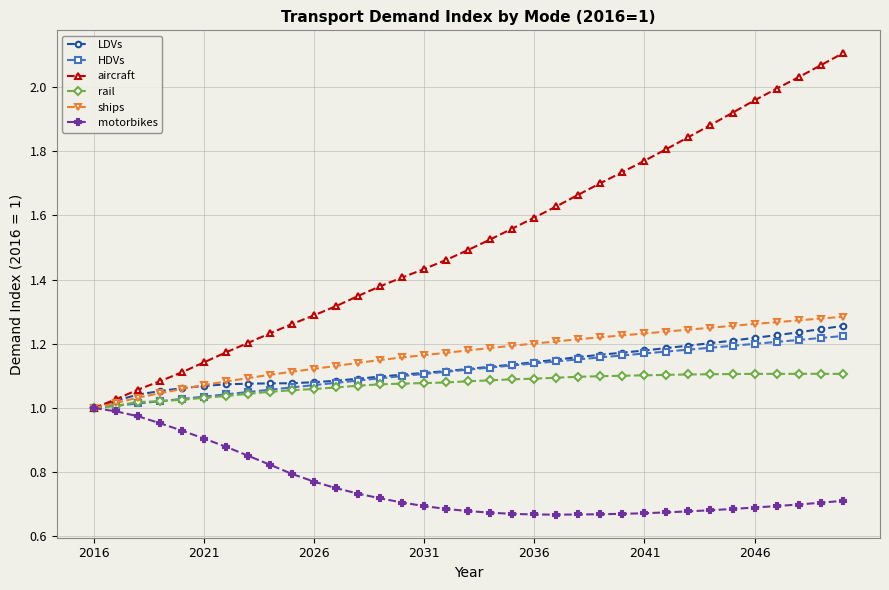

Is this an area chart (filled region under the line)?

No